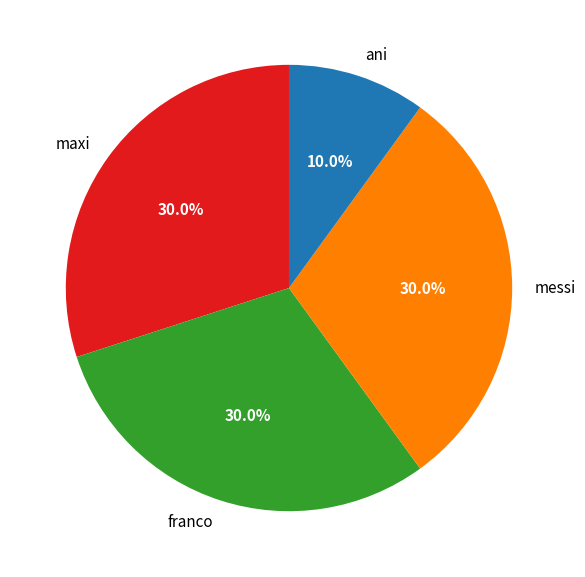

What percentage is the franco slice, to the nearest percent?

30%